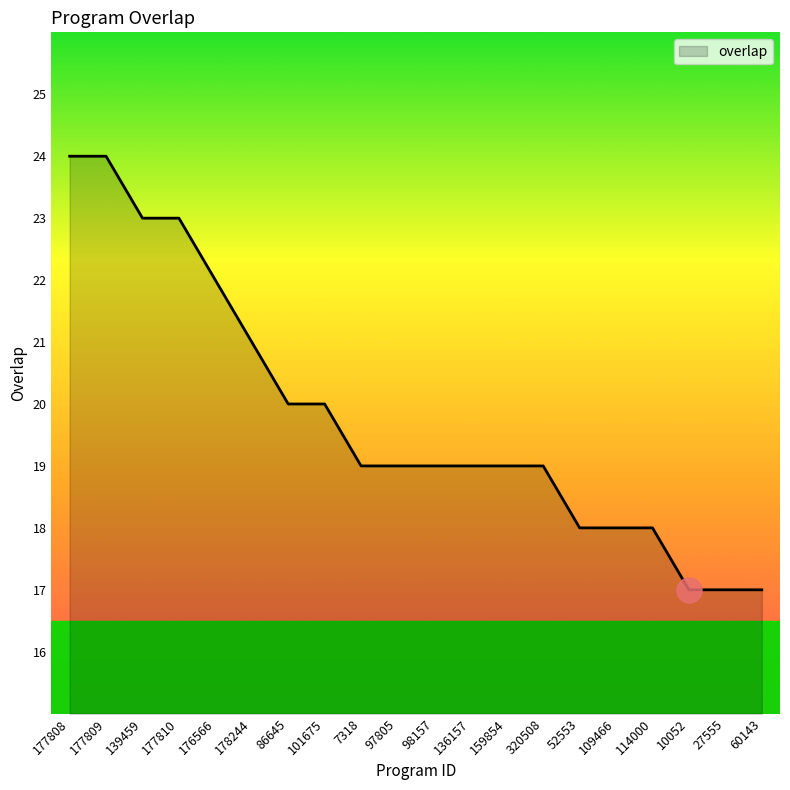

The chart shows a value of 24 at 177808. True or false?

True